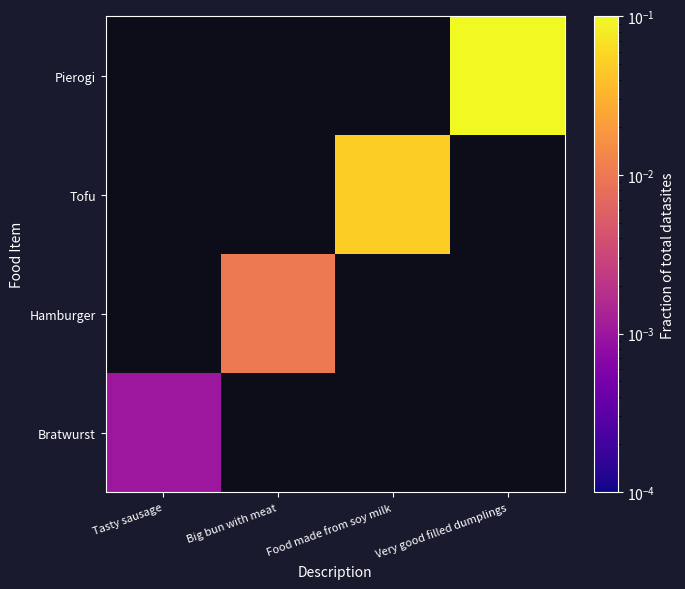

The value of Hamburger at Big bun with meat is 0.0. True or false?

True